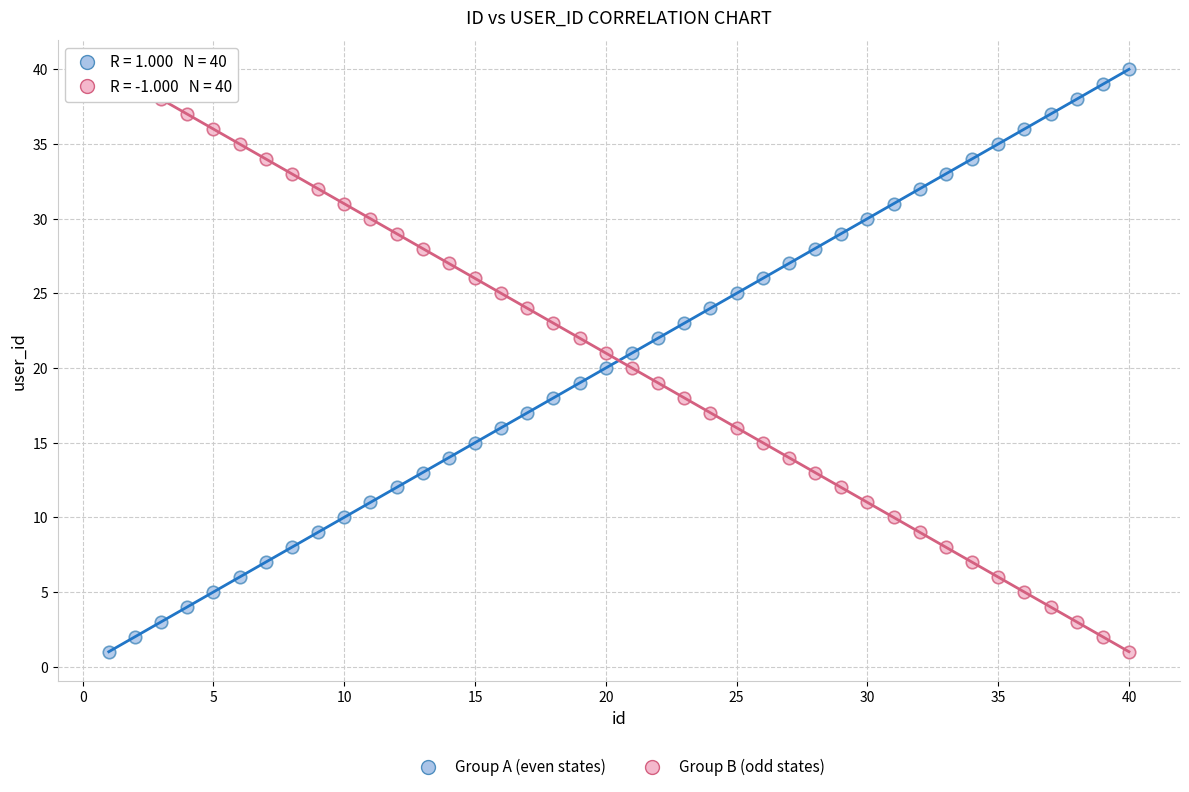

What are all the series names shown in the legend?

Group A (even states), Group B (odd states)